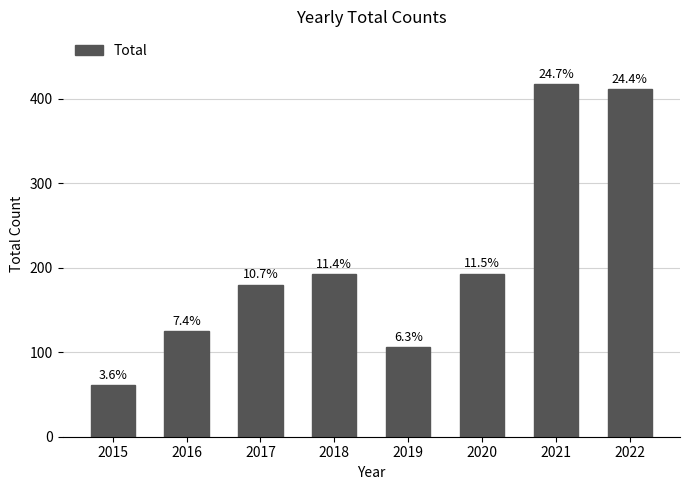

Where does the data first go above 192?

2020